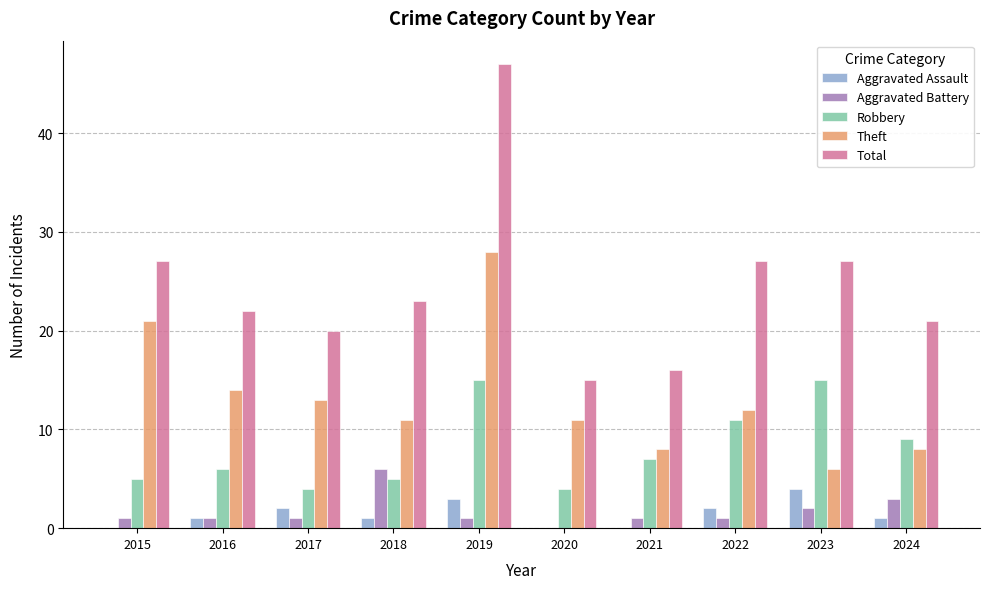

Is the value of Robbery at 2022 greater than the value of Aggravated Battery at 2017?

Yes